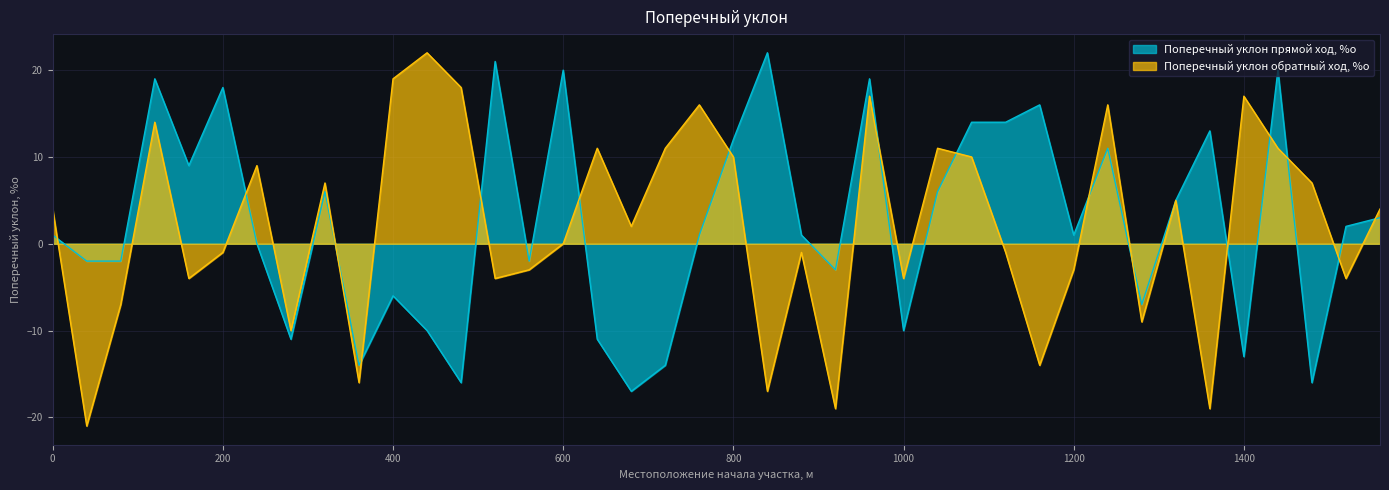

Between 1280 and 80, which is larger?

80